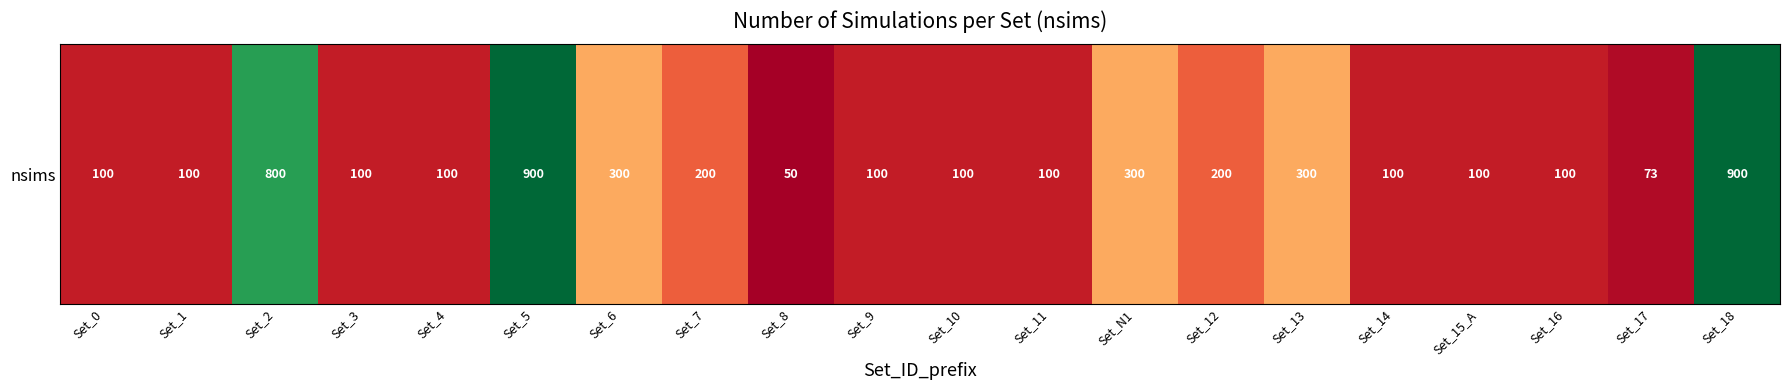

What is the greatest value displayed?

900